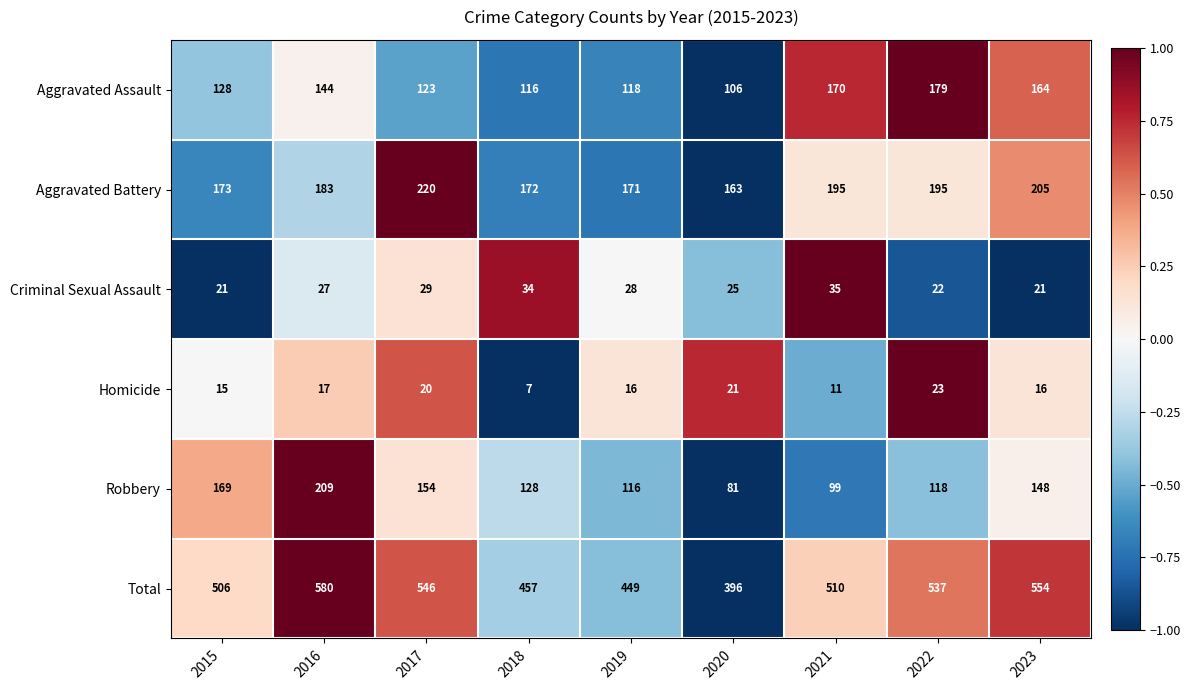

List the series in order of their peak value, highest first.

Total, Aggravated Battery, Robbery, Aggravated Assault, Criminal Sexual Assault, Homicide